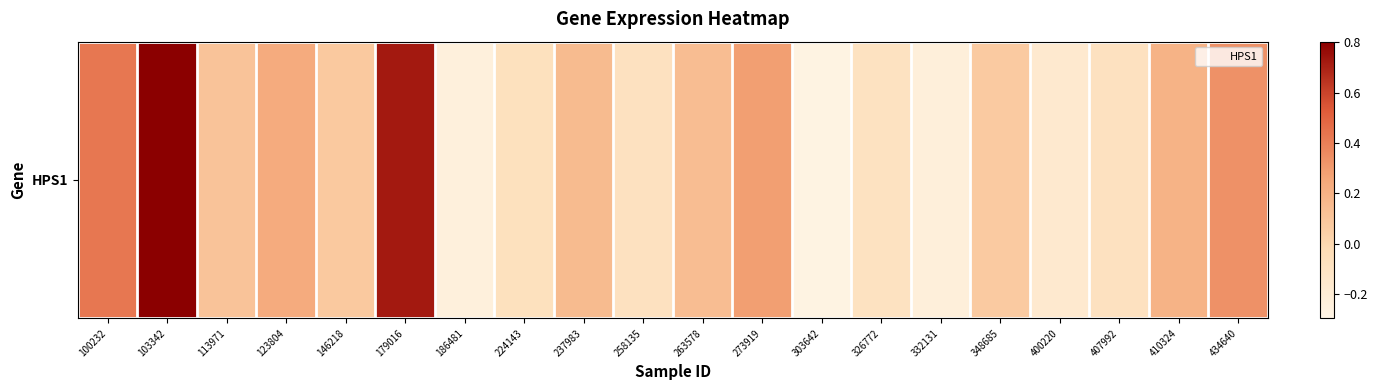

What is the difference between the maximum and minimum values?

1.1